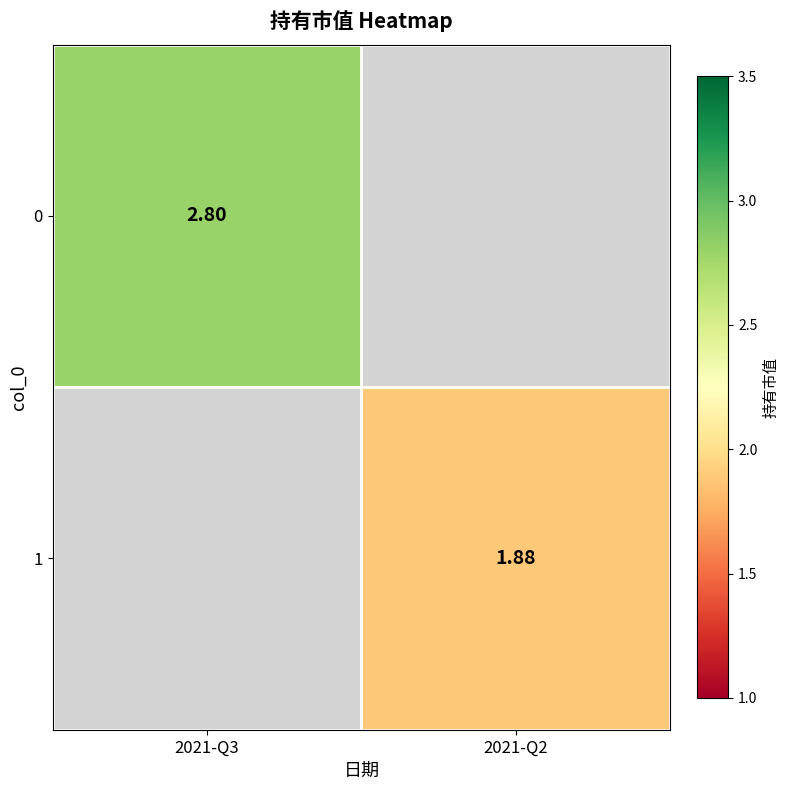

Rank the series by their maximum value, from highest to lowest.

0, 1